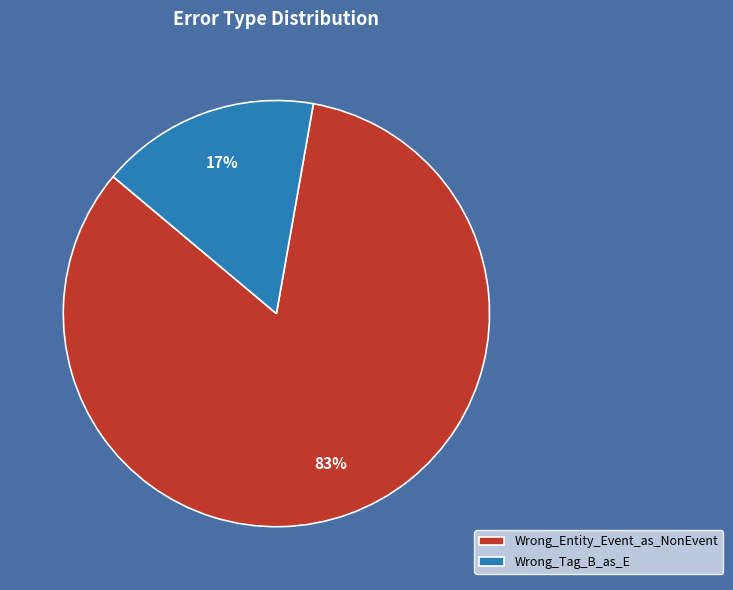

Which slice is the smallest?

Wrong_Tag_B_as_E